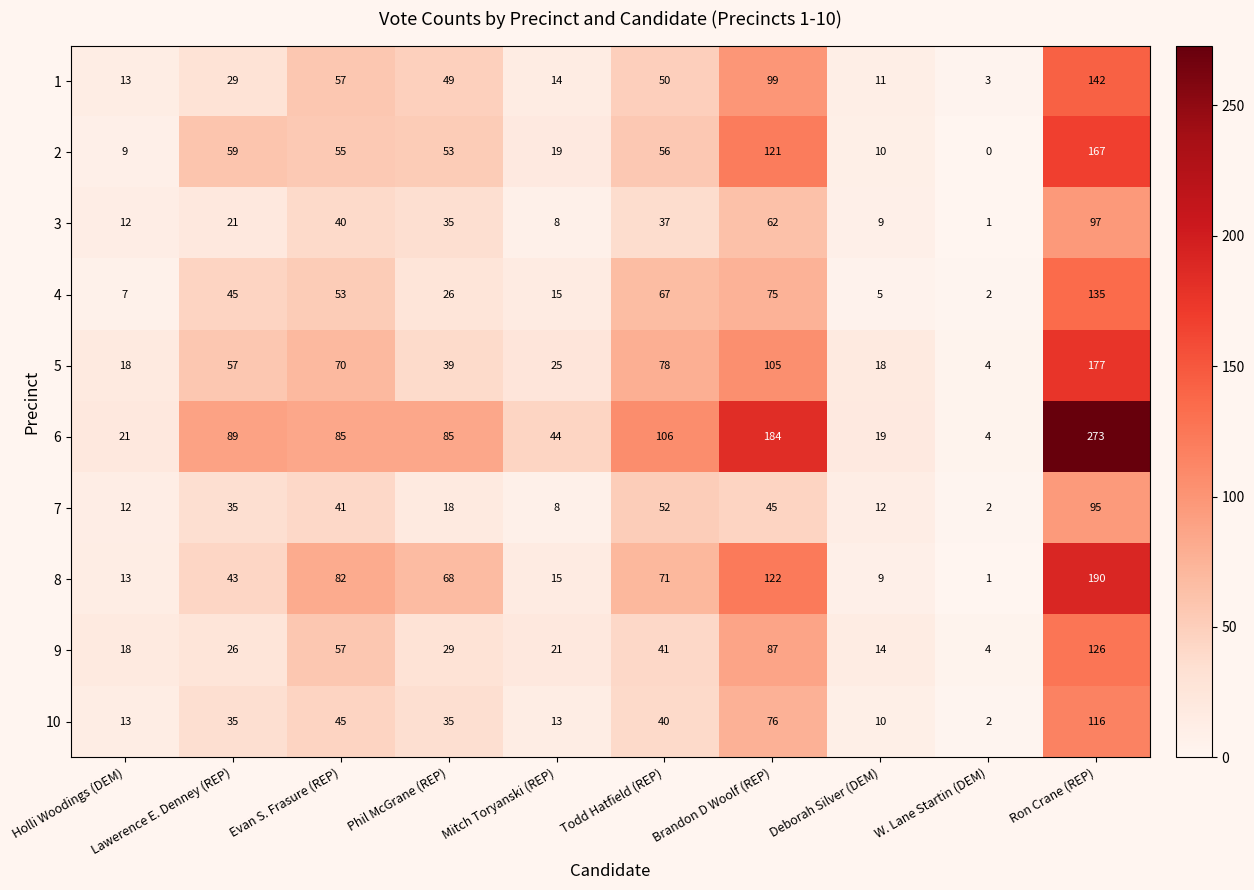

Rank the categories by 9 value from highest to lowest.

Ron Crane (REP), Brandon D Woolf (REP), Evan S. Frasure (REP), Todd Hatfield (REP), Phil McGrane (REP), Lawerence E. Denney (REP), Mitch Toryanski (REP), Holli Woodings (DEM), Deborah Silver (DEM), W. Lane Startin (DEM)